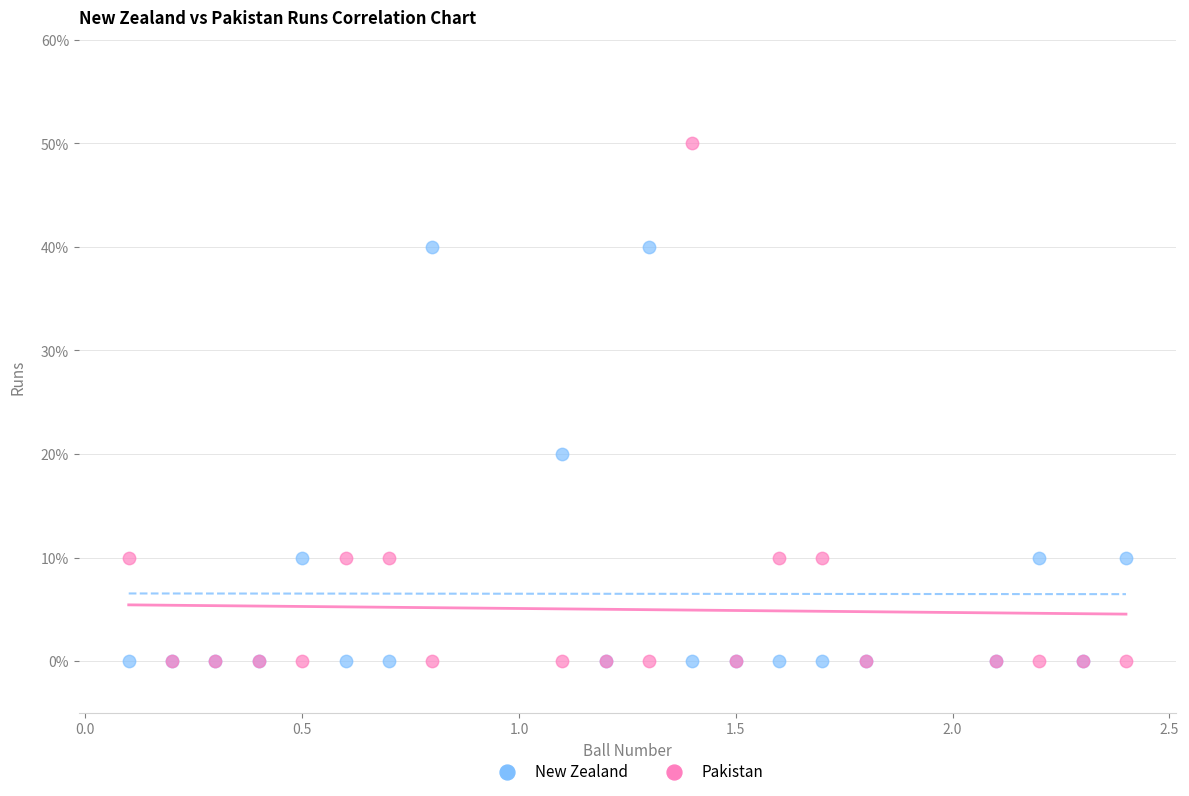

What are all the series names shown in the legend?

New Zealand, Pakistan